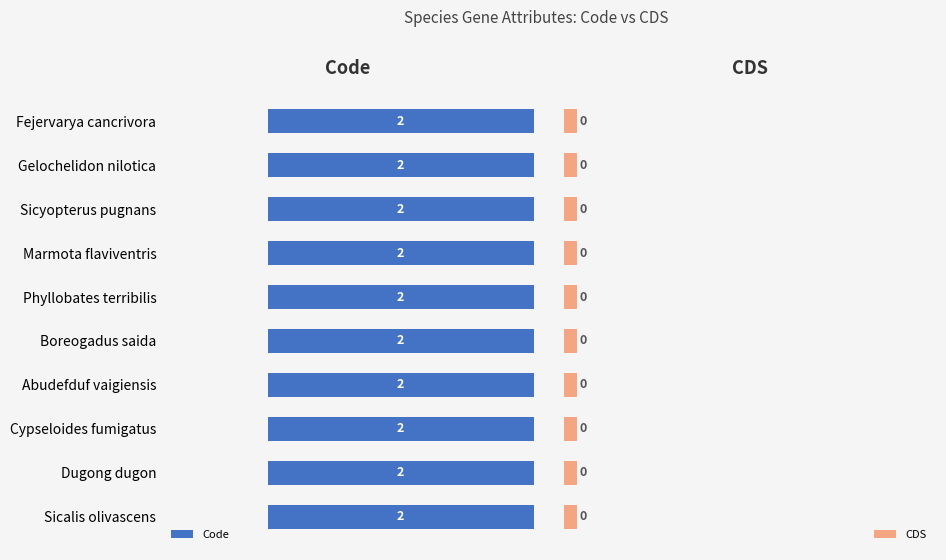

Which series has the largest range (max minus min)?

Code